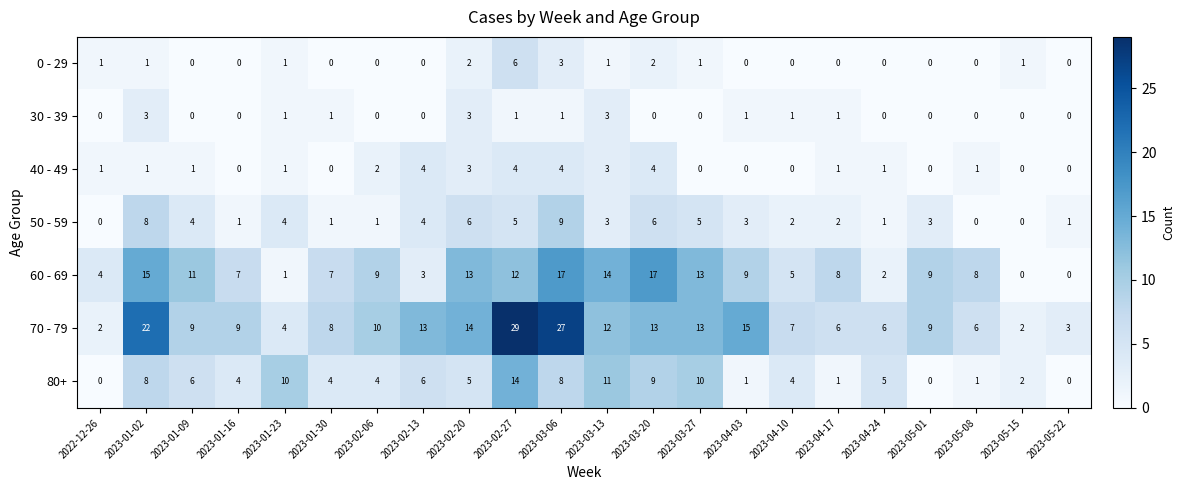

At 2023-03-06, list the series in order from largest to smallest.

70 - 79, 60 - 69, 50 - 59, 80+, 40 - 49, 0 - 29, 30 - 39